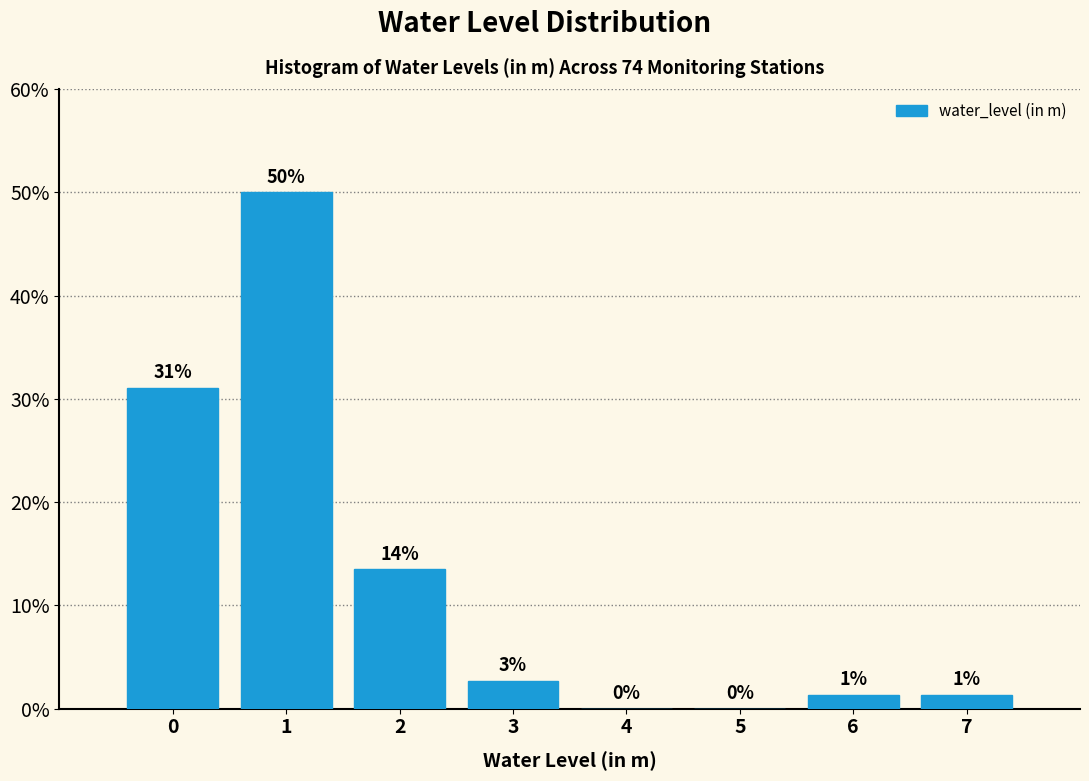

The value at 5 is 0.0. True or false?

True